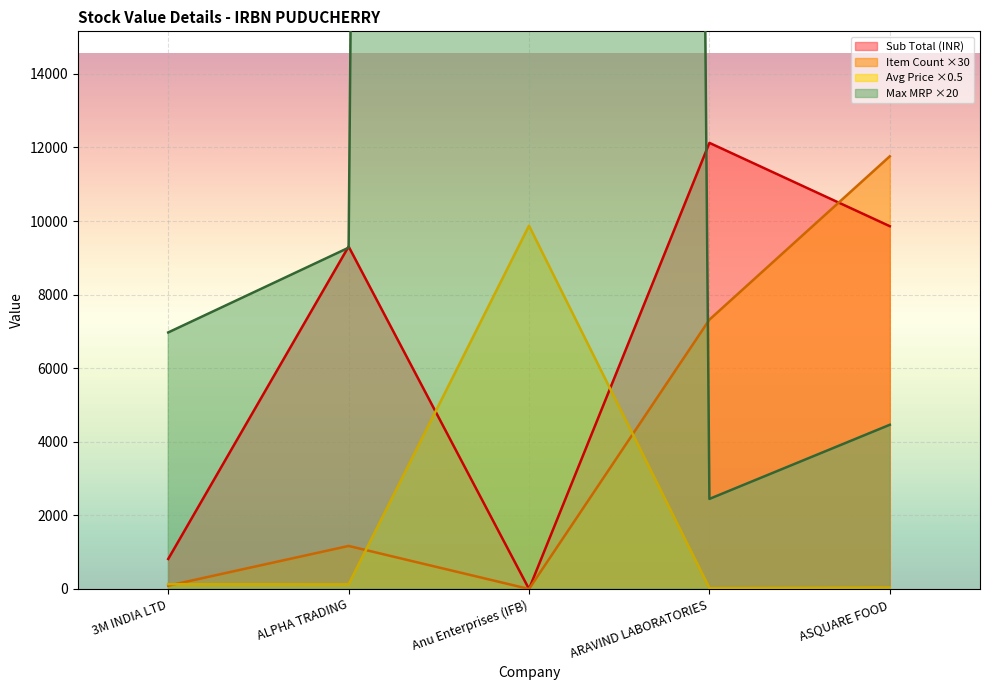

How many lines are shown in the chart?

4